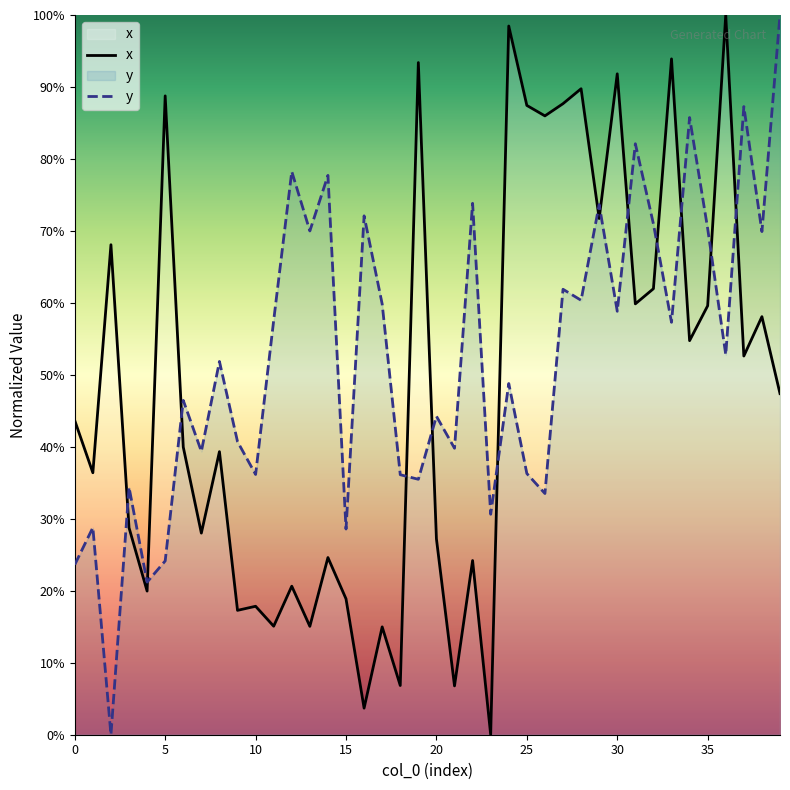

True or false: y has a value of 0.0 at 2.

True